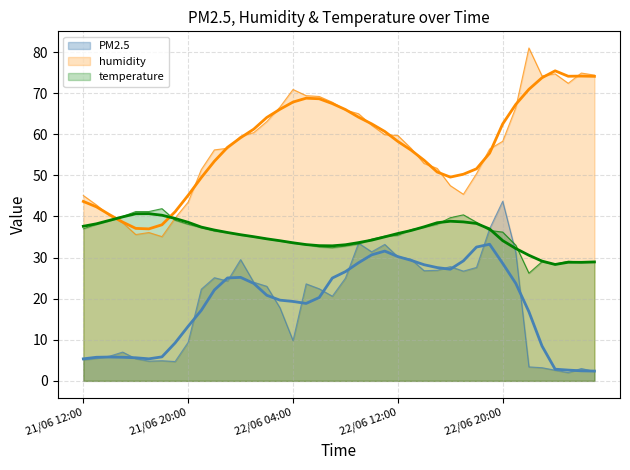

At which category is the sum across all series the highest?

22/06 20:00